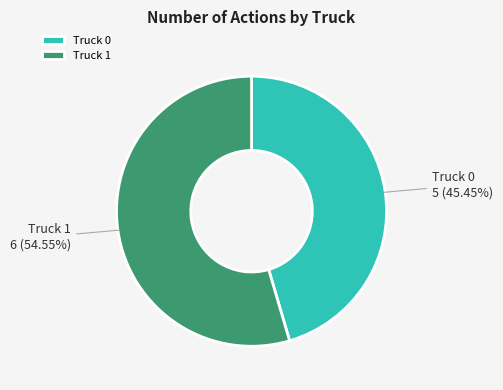

What percentage is NOT represented by Truck 0?

54.5%